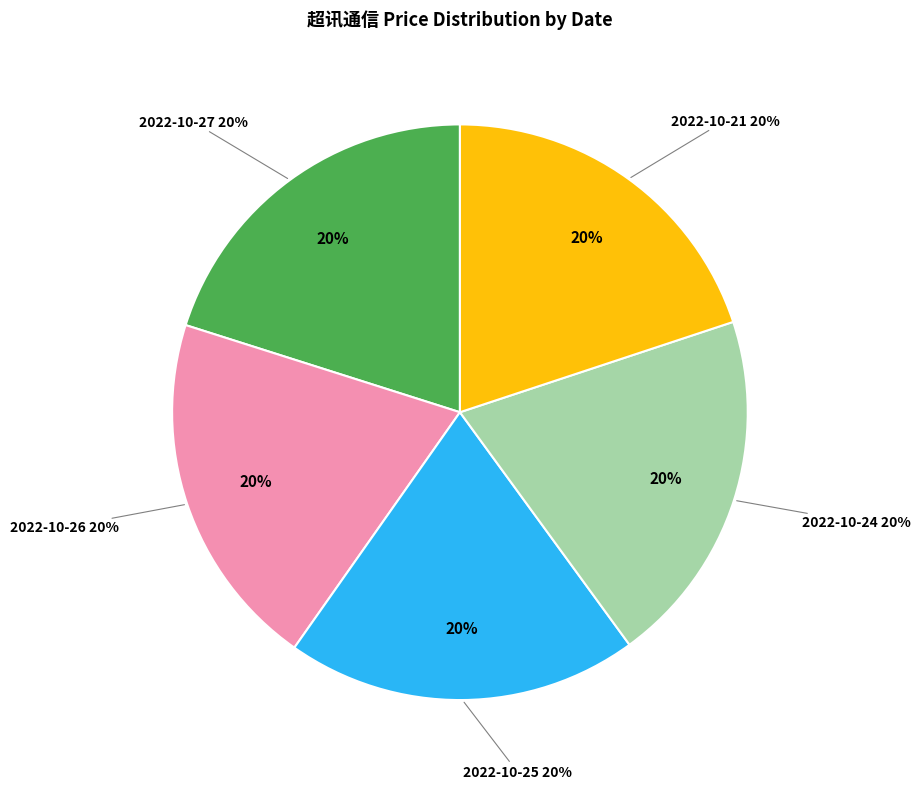

Combined, do 2022-10-24 (37342) and 2022-10-25 (20345) account for over 50%?

No